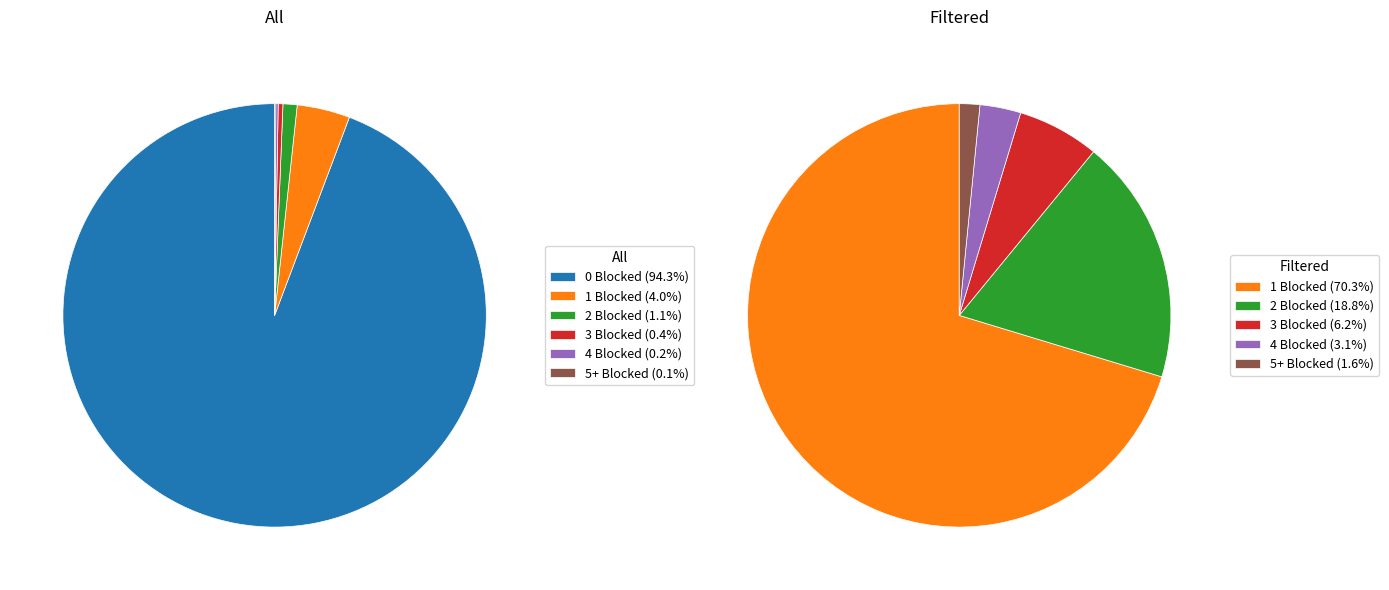

Is there a majority slice in this chart?

Yes